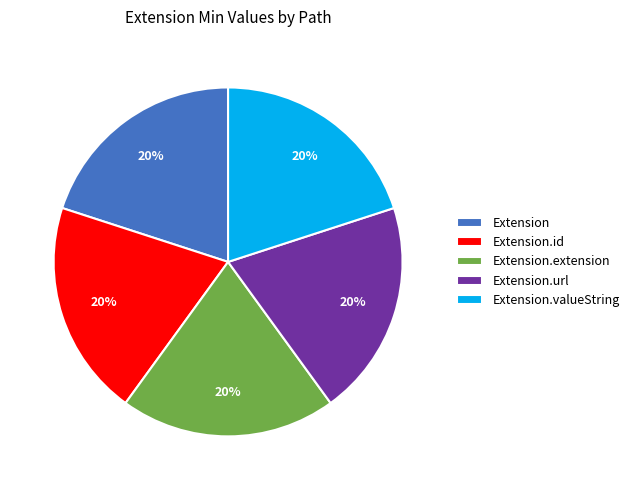

Do Extension.id and Extension.extension together represent more than half of the pie?

No